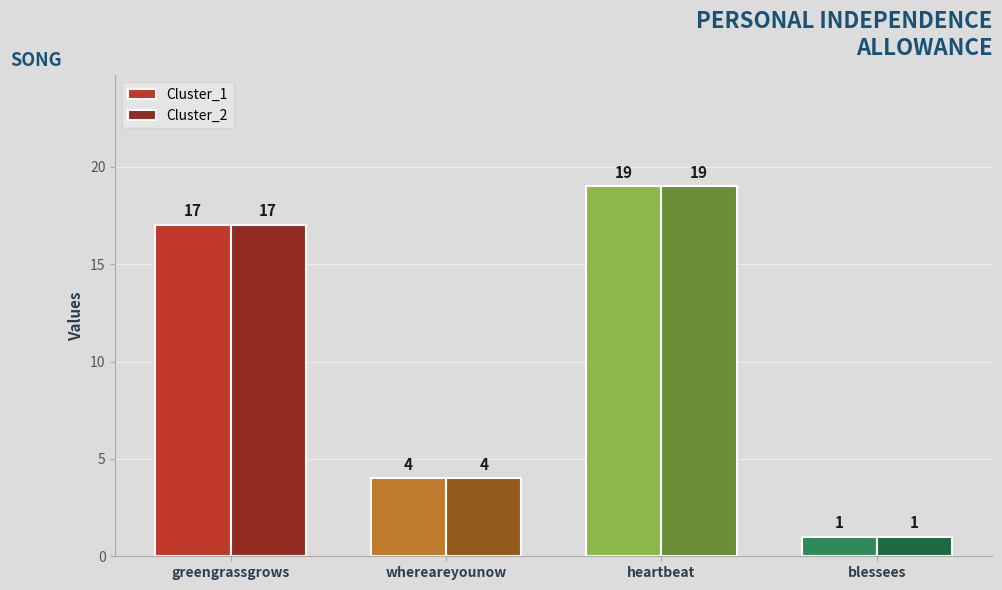

What is the value of the Cluster_2 bar at the 1st from the left?

17